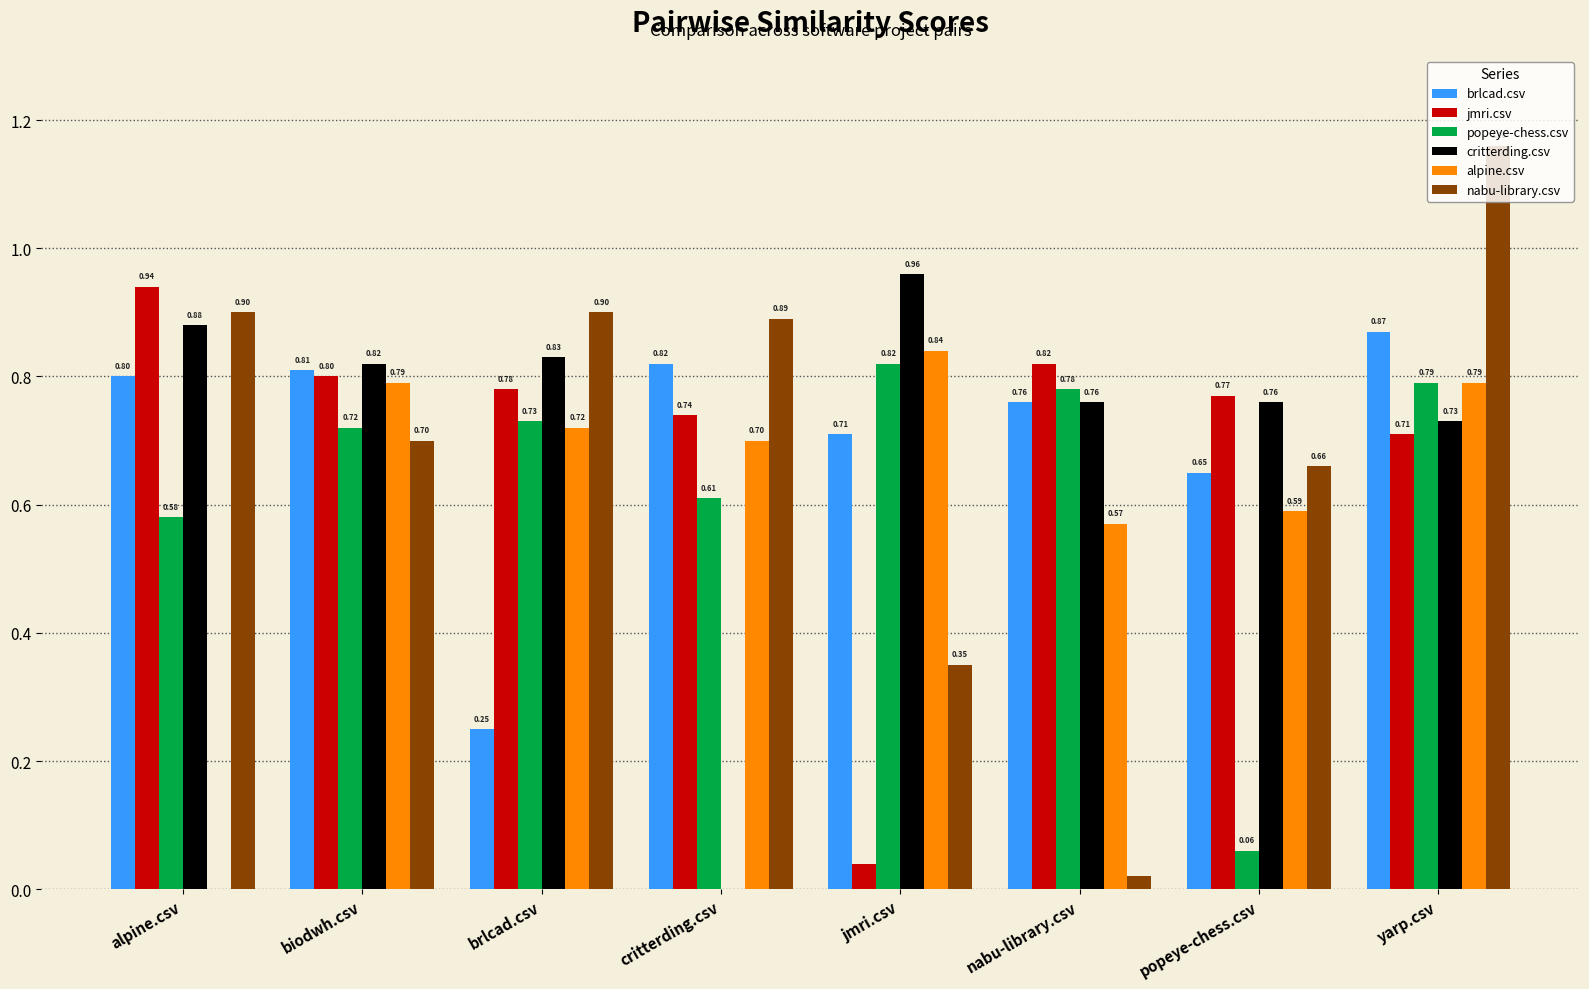

What is the sum of the brlcad.csv values at yarp.csv and jmri.csv?

1.6